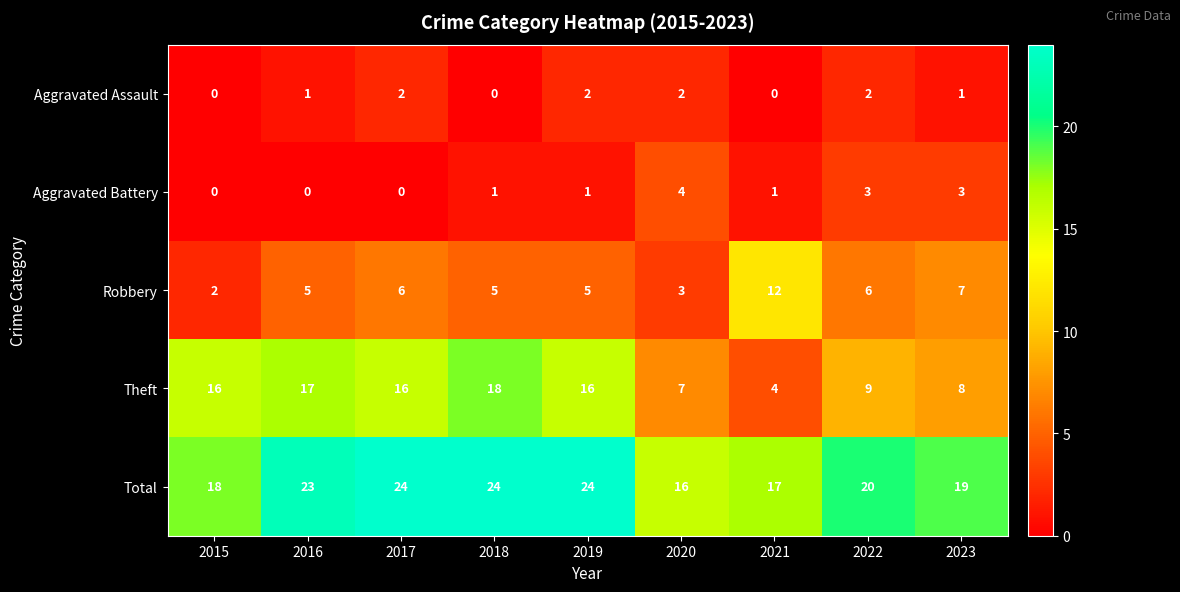

How many series are shown in this chart?

5